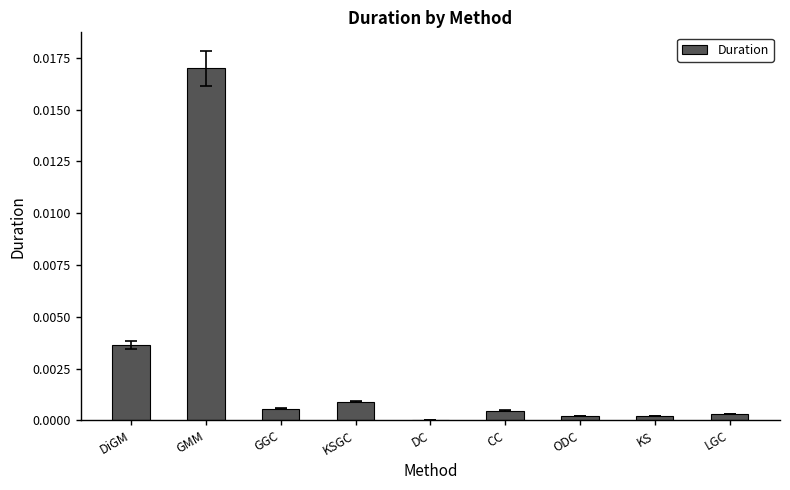

Does the chart contain stacked bars?

No